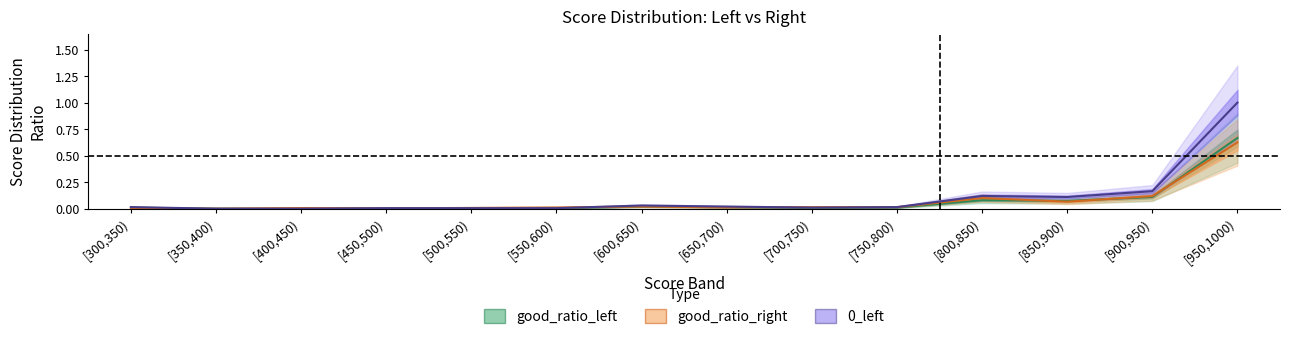

What is the sum of all good_ratio_right values?

1.0